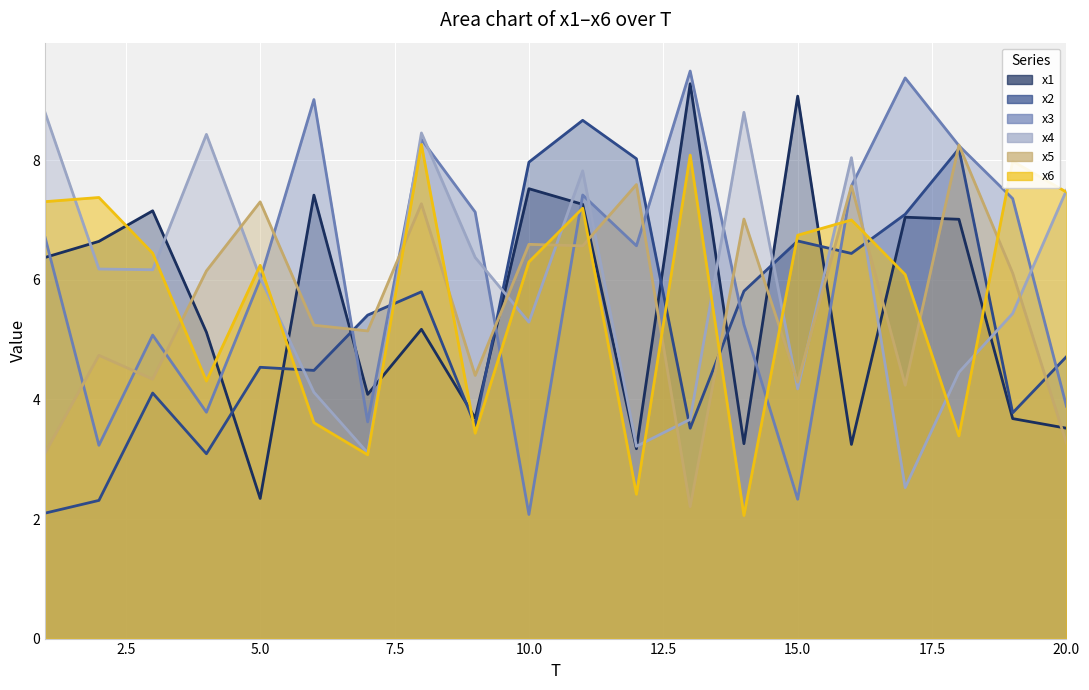

What are all the series names shown in the legend?

x1, x2, x3, x4, x5, x6